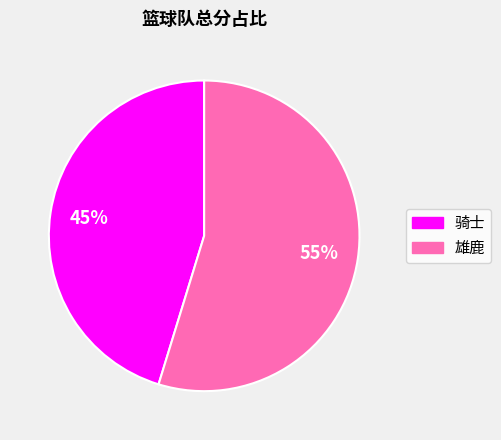

Combined, do 雄鹿 and 骑士 account for over 50%?

Yes